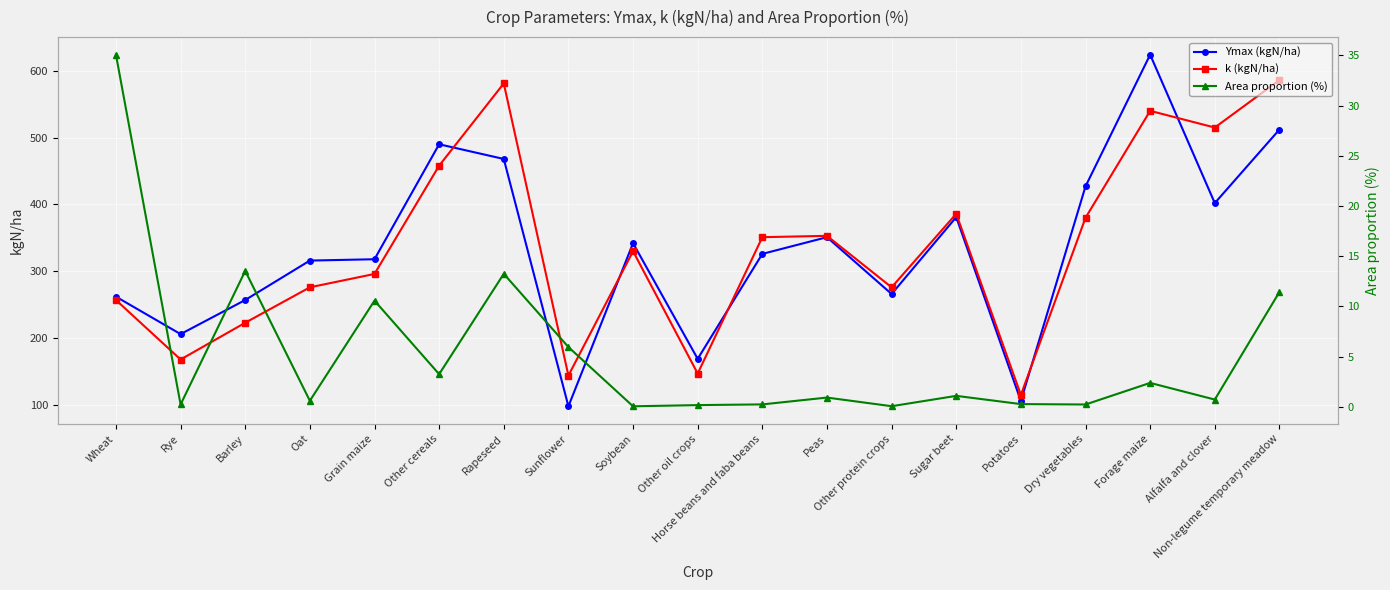

Is it true that Area proportion (%) equals 3.2 at Other cereals?

True